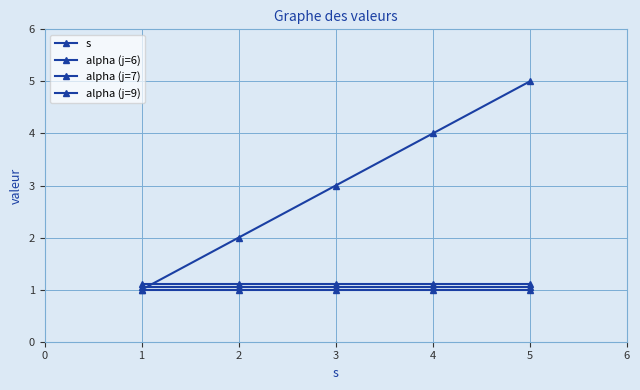

True or false: s has more than 1 points higher than both neighbors.

False